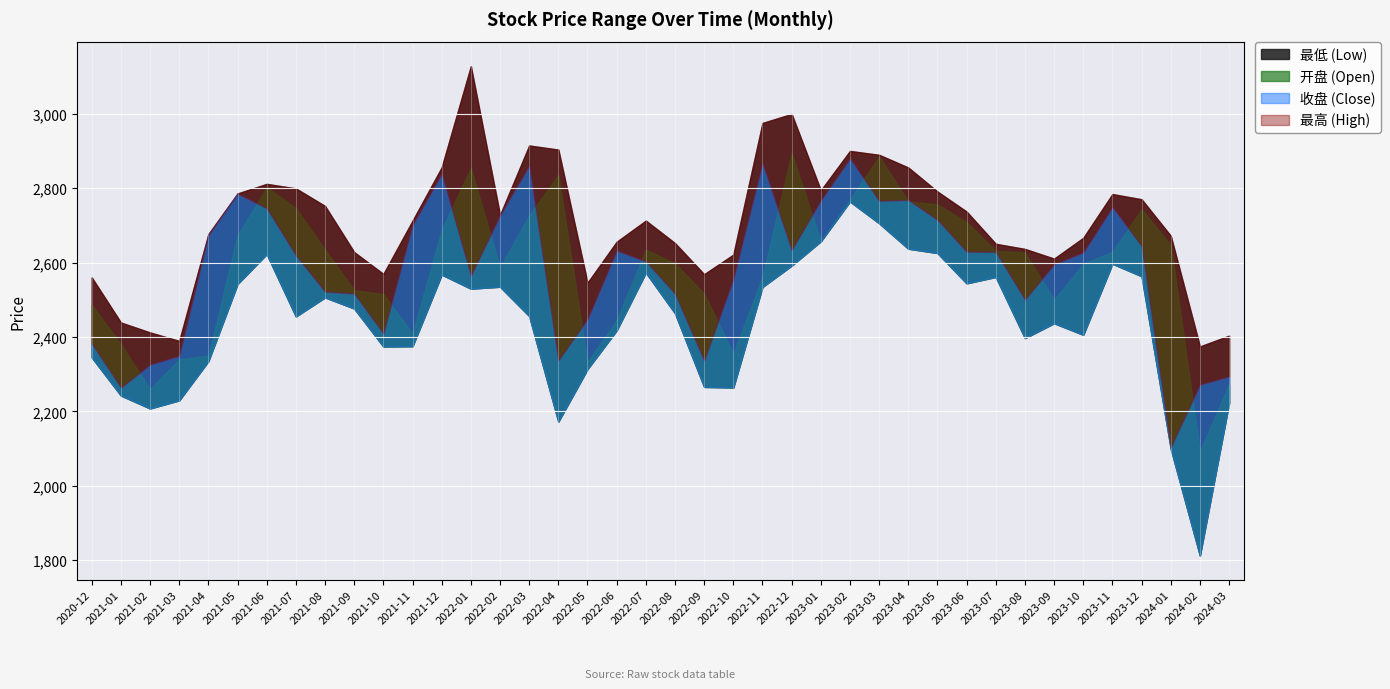

Which series has the widest spread of values?

最低 (Low)